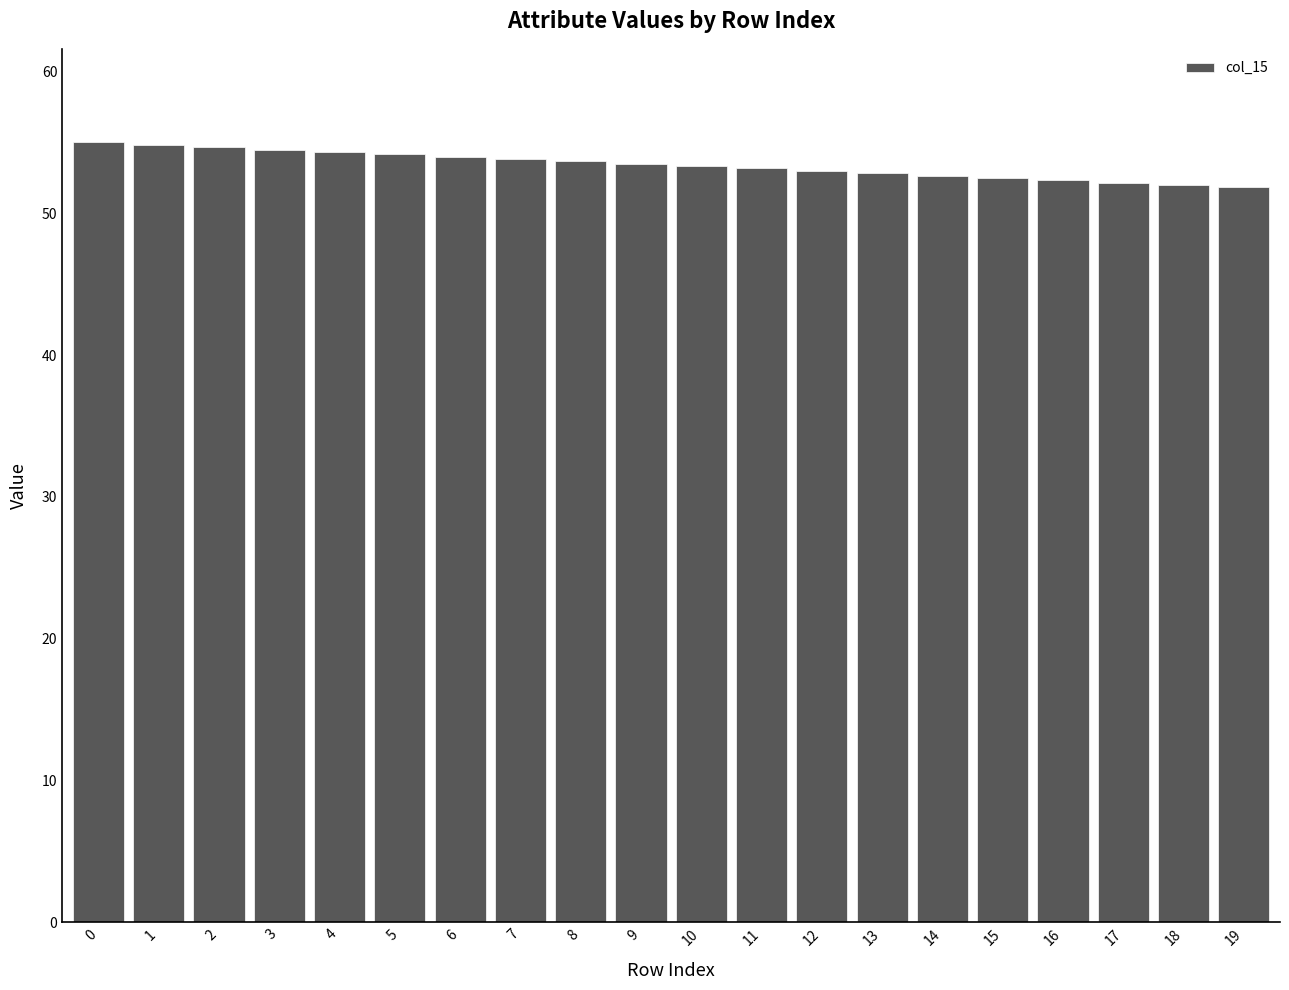

What is the maximum value shown in the chart?

55.0